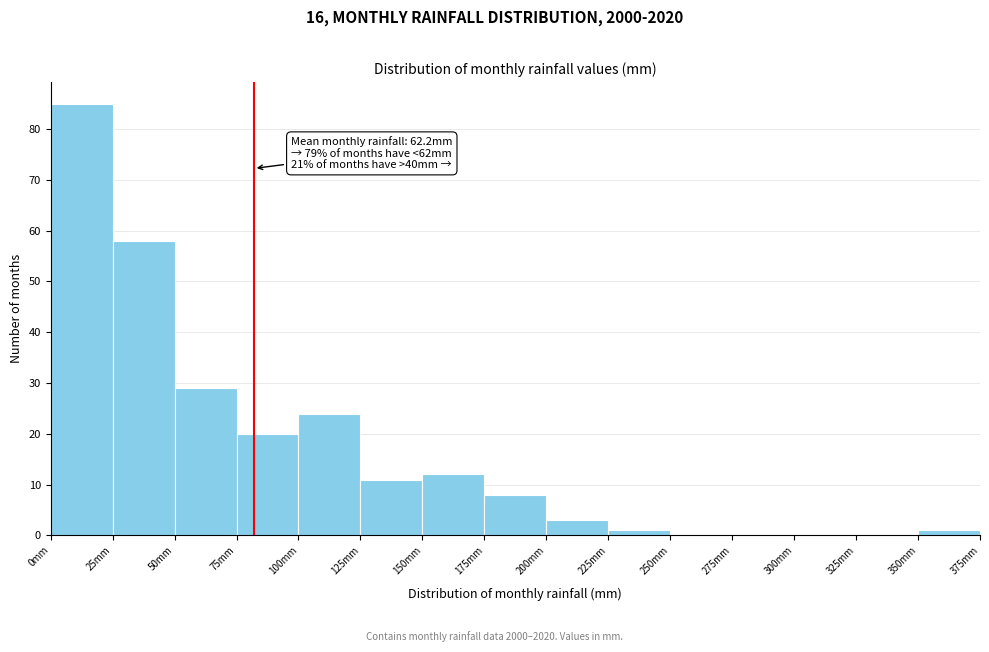

Which range on the x-axis has the tallest bar?

0 to 25